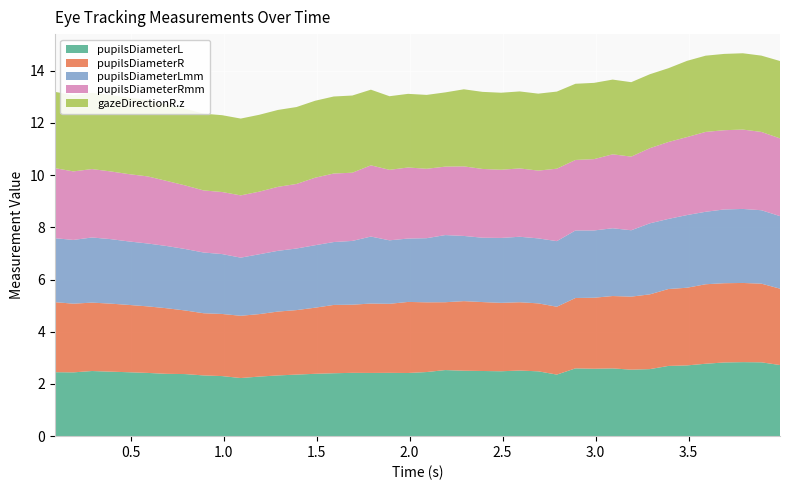

What is the minimum value for pupilsDiameterL?

2.2